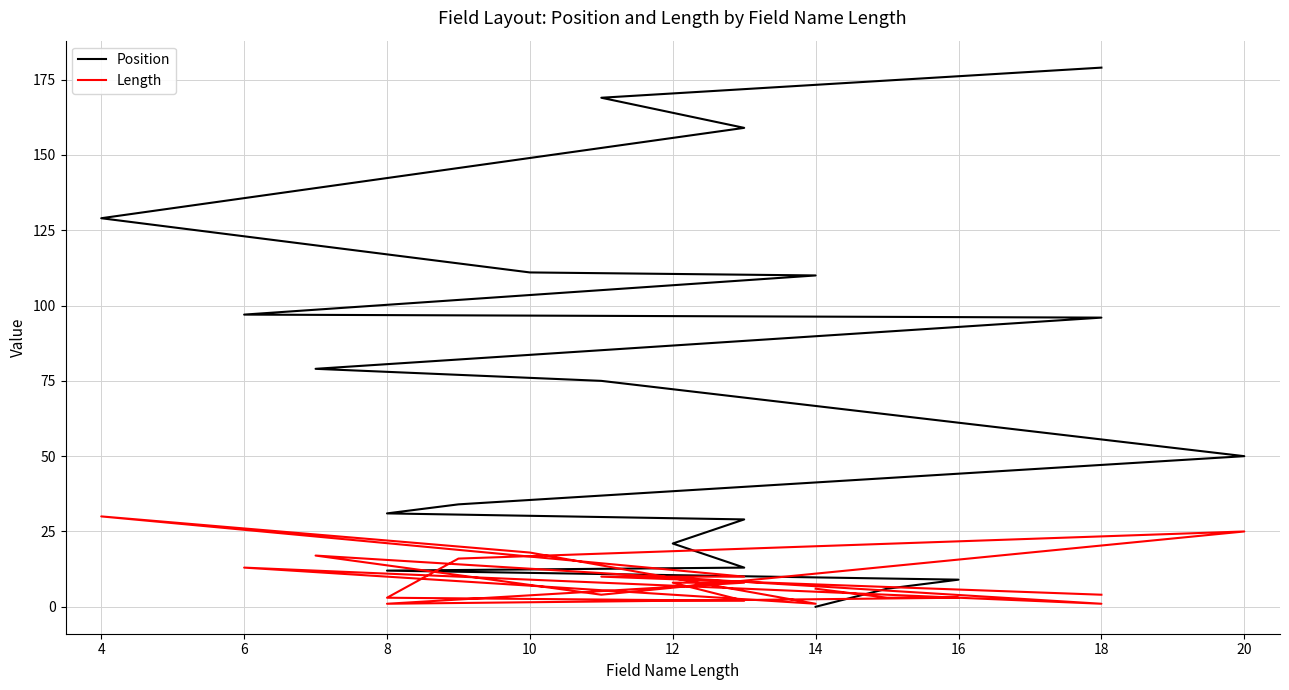

After their last crossing, which series has the higher values: Length or Position?

Position